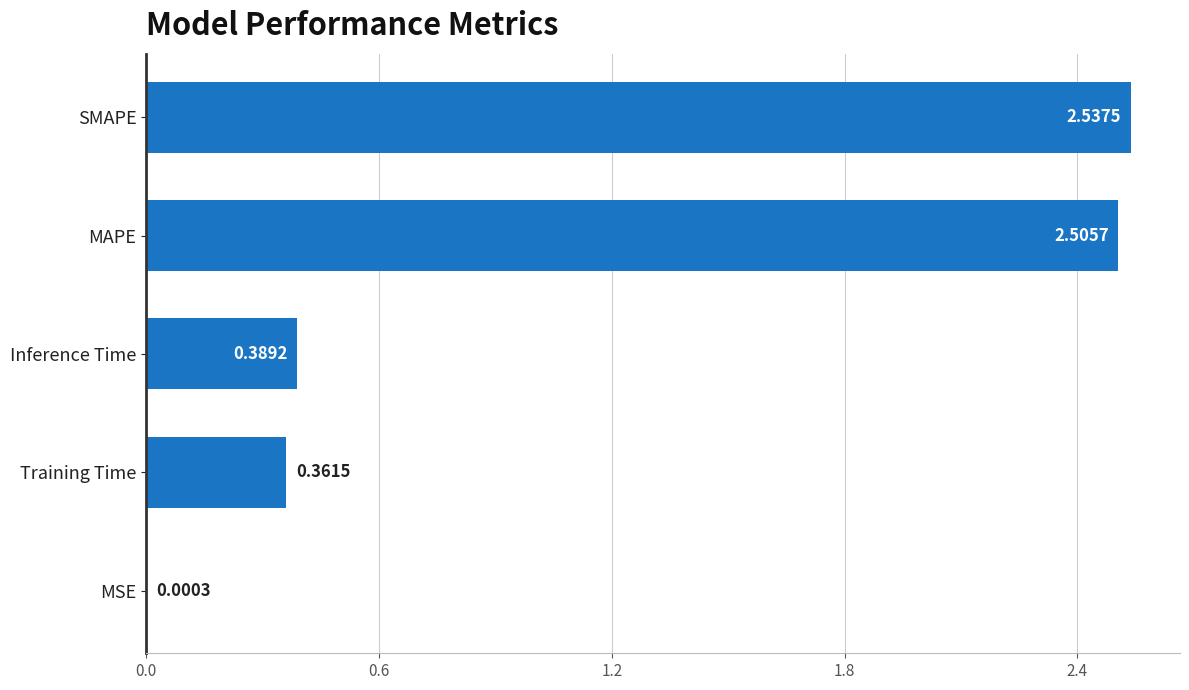

Which has a higher value, MAPE or Training Time?

MAPE